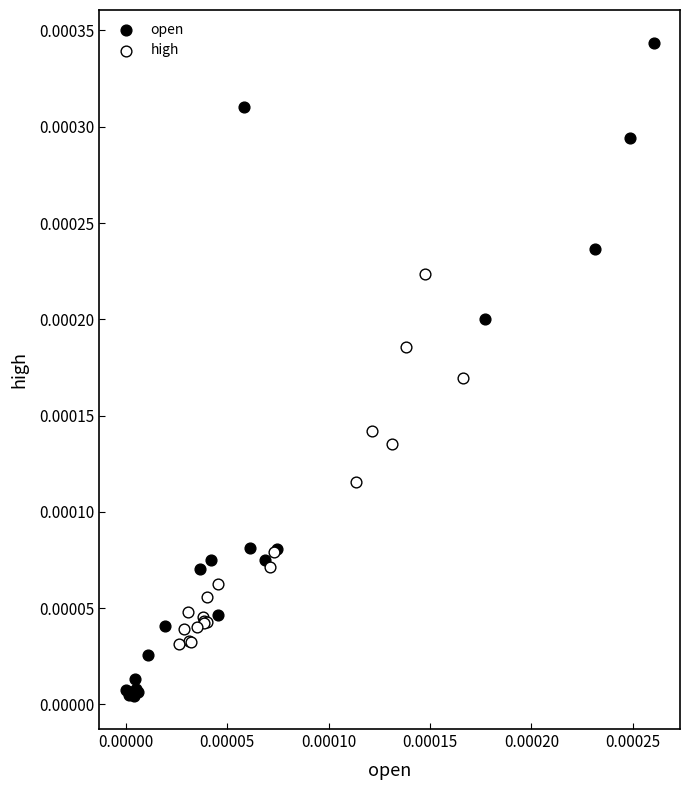

Which series has the largest Y range (max minus min)?

open